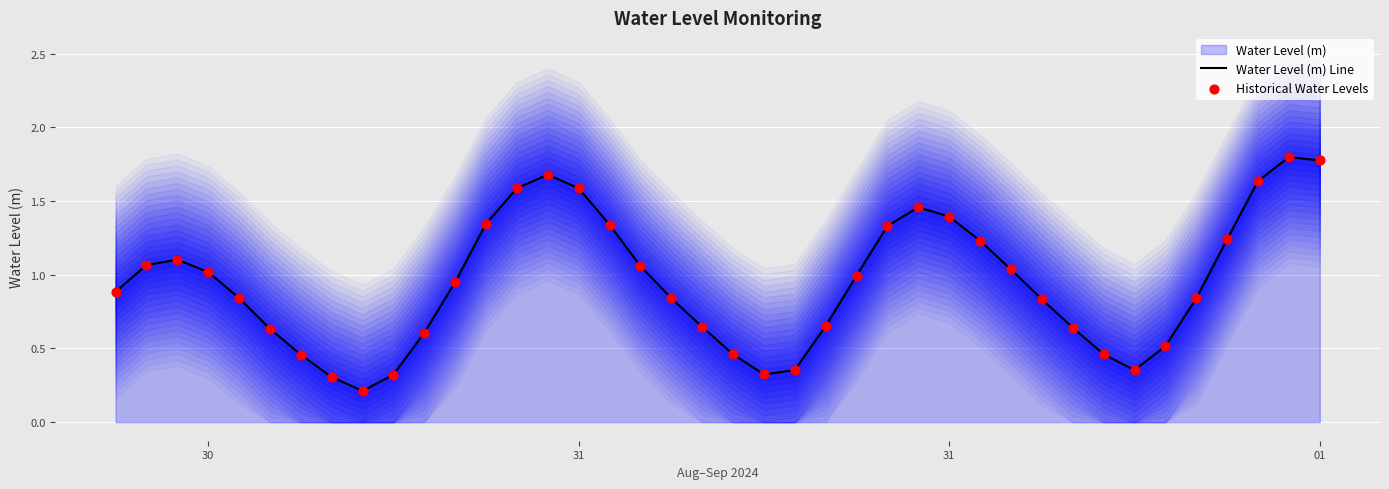

Is the value of Water Level (m) Line at 27 greater than the value of Historical Water Levels at 37?

No